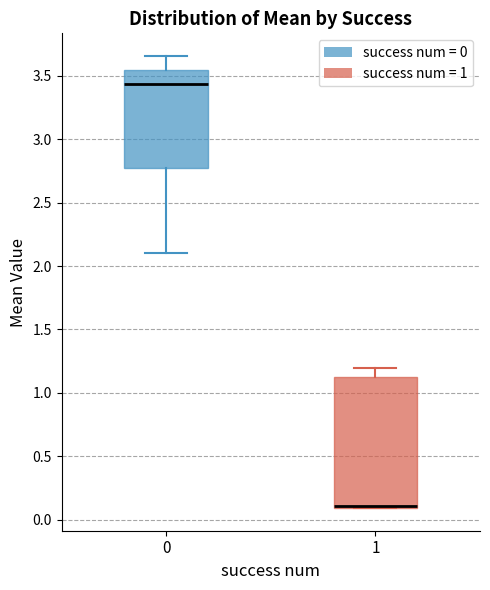

Reading left to right, transcribe this box plot: for each box, give where its median line is, the range the box spans, and where its two whiskers end, as read against the y-axis. The values are not printed on the chart, so give them approximately, as read against the axis.

0: median 3.45, box 2.75 to 3.55, whiskers 2.10 to 3.65
1: median 0.10 (just above the box's lower edge), box 0.10 to 1.10, whiskers 0.10 to 1.20